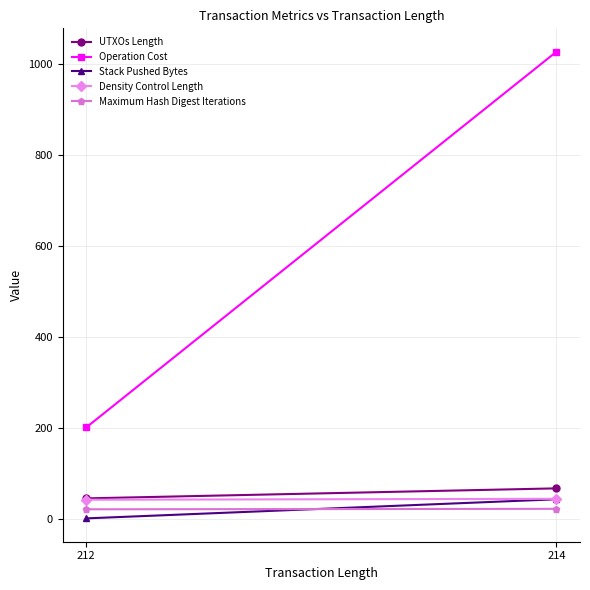

What is the average value of the UTXOs Length series?

56